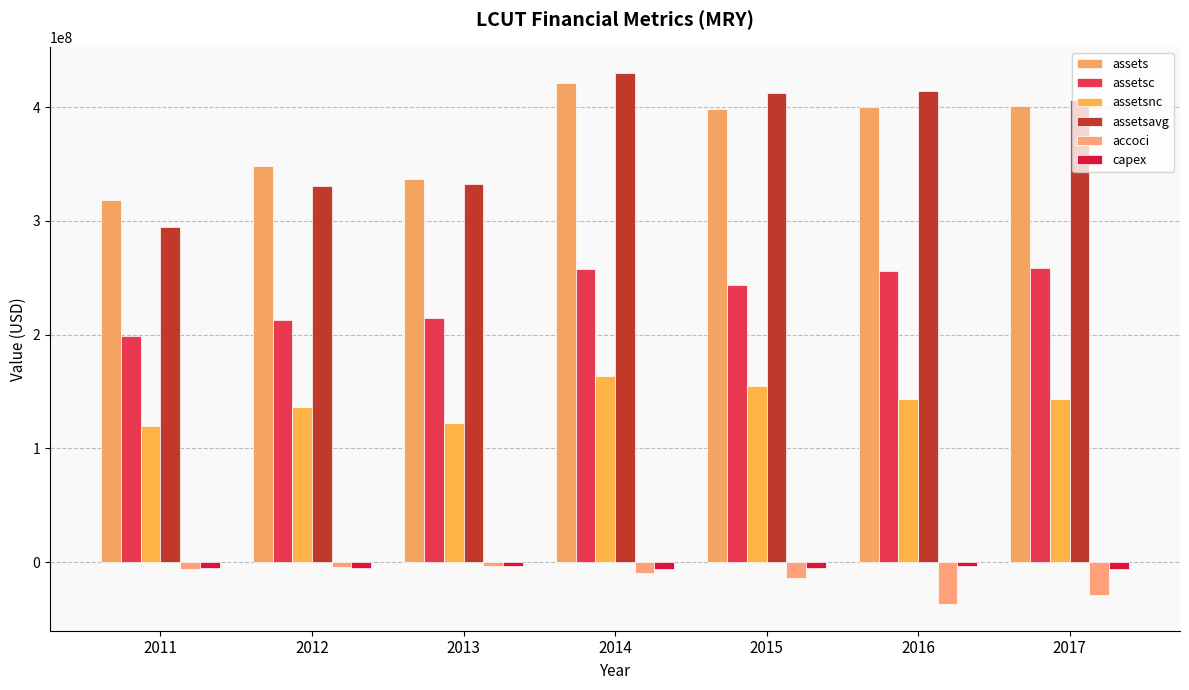

What is the difference between the assetsnc values at 2015 and 2017?

11853000